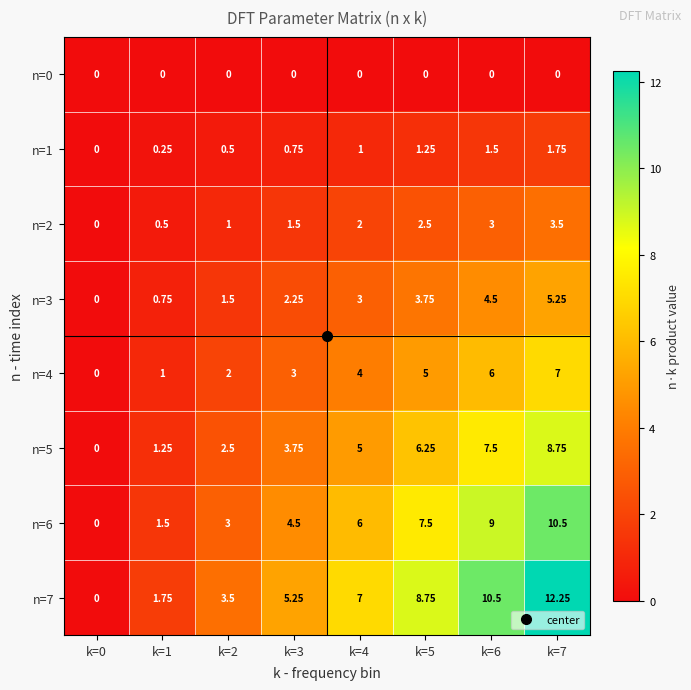

List the series in order of their peak value, highest first.

n=7, n=6, n=5, n=4, n=3, n=2, n=1, n=0